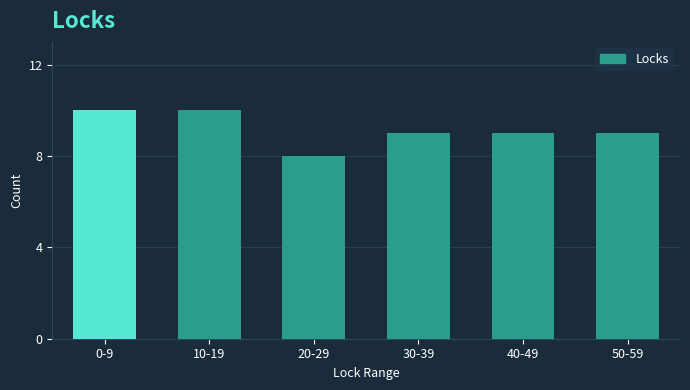

Reading left to right, what are all the values shown in this chart?

10	10	8	9	9	9